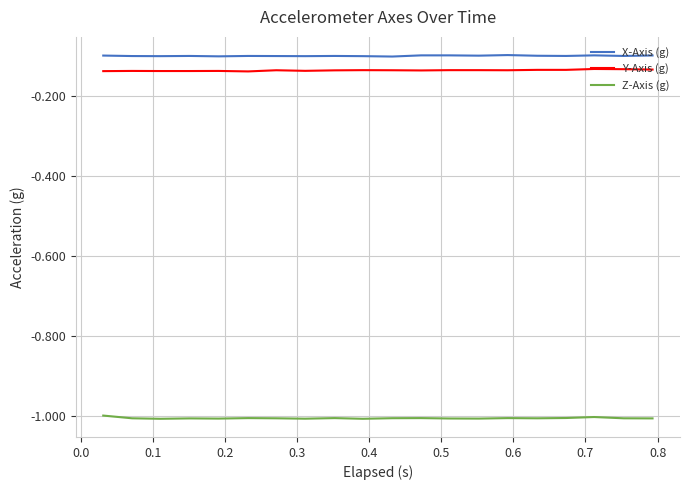

True or false: Y-Axis (g) and Z-Axis (g) intersect in this chart.

False